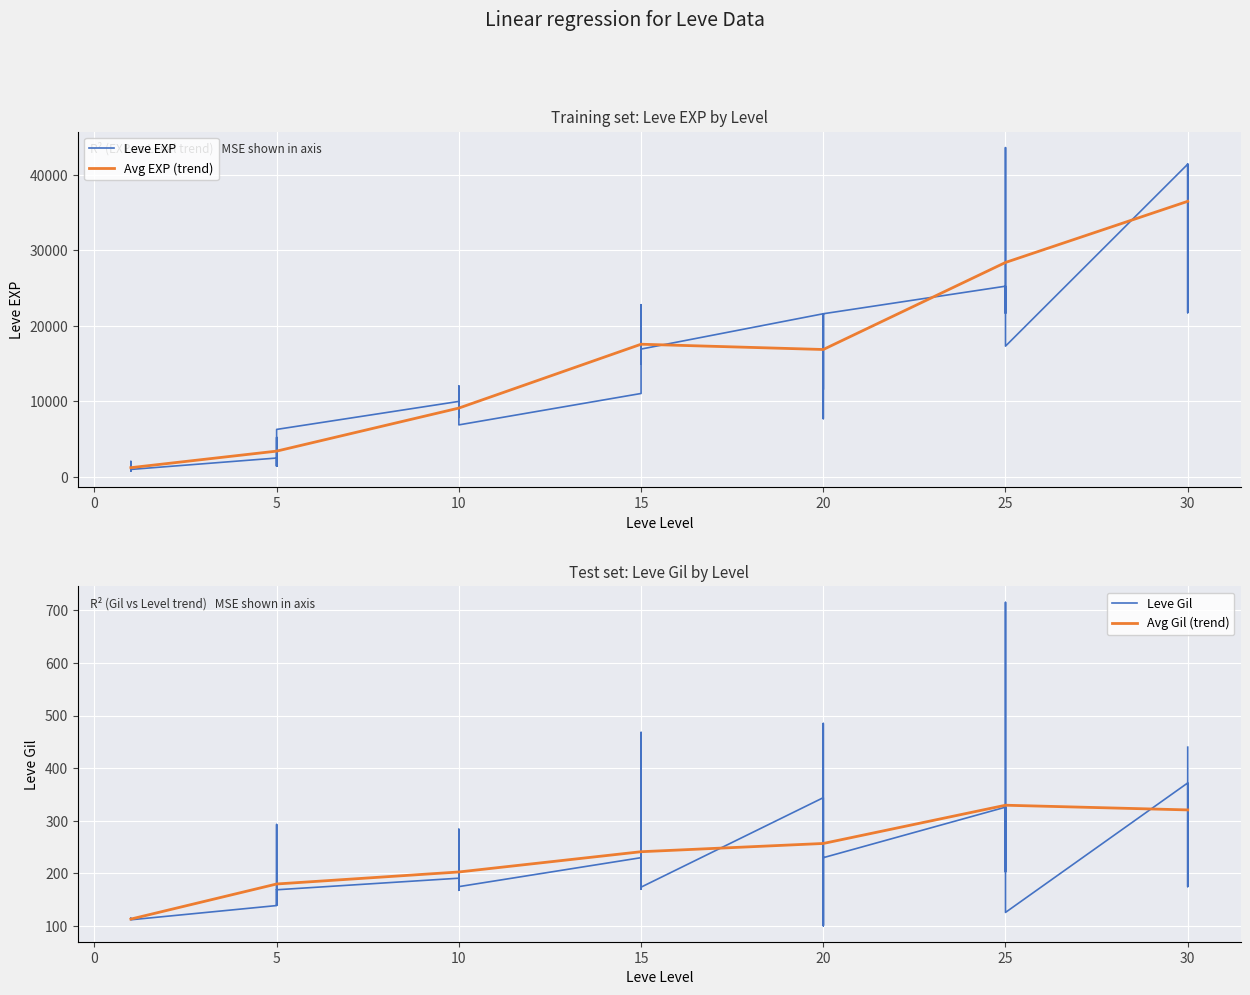

Reading left to right, transcribe all the data shown in this chart.

Leve EXP: 800	2040	1330	1330	800	980	2490	1420	5220	1420	3600	6280	9990	8930	12030	7880	8930	6880	11040	22790	14920	22790	16920	16920	21600	11560	17120	21600	7710	21600	25250	21650	26160	36390	43600	17310	41410	41410	21740	41410
Leve Gil: 113	114	114	115	112	112	139	169	293	140	170	169	191	169	230	168	284	175	230	468	172	234	170	174	344	101	485	281	101	230	326	229	203	379	715	126	372	296	175	440